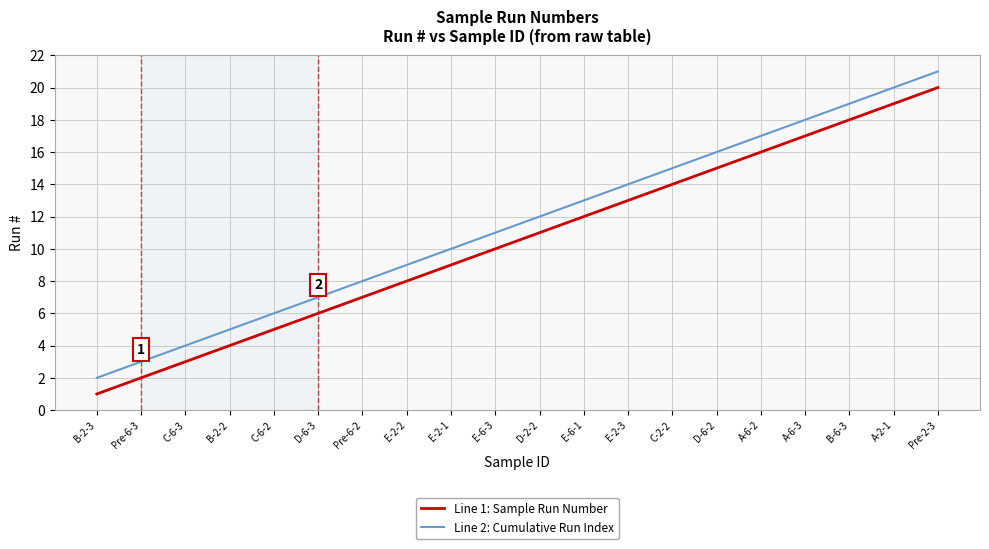

What is the difference between the highest and lowest values at D-2-2?

1